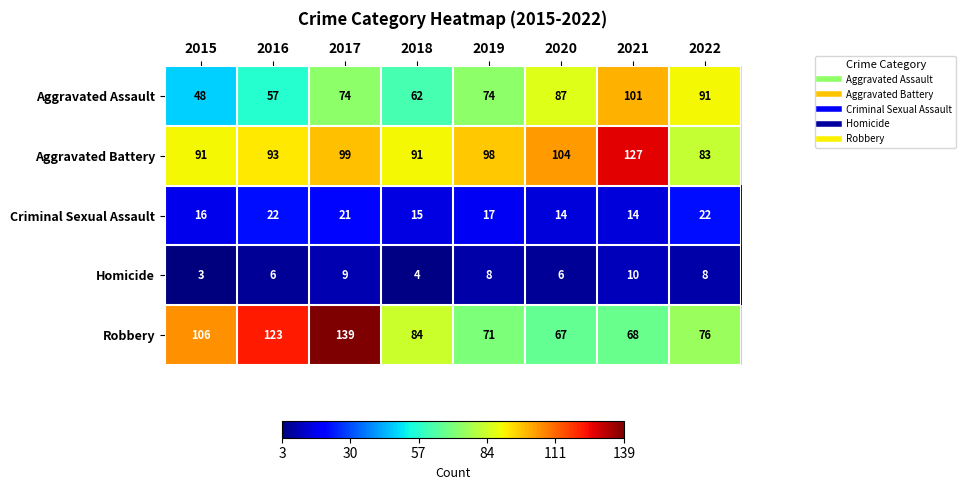

List the series in order of their peak value, lowest first.

Homicide, Criminal Sexual Assault, Aggravated Assault, Aggravated Battery, Robbery